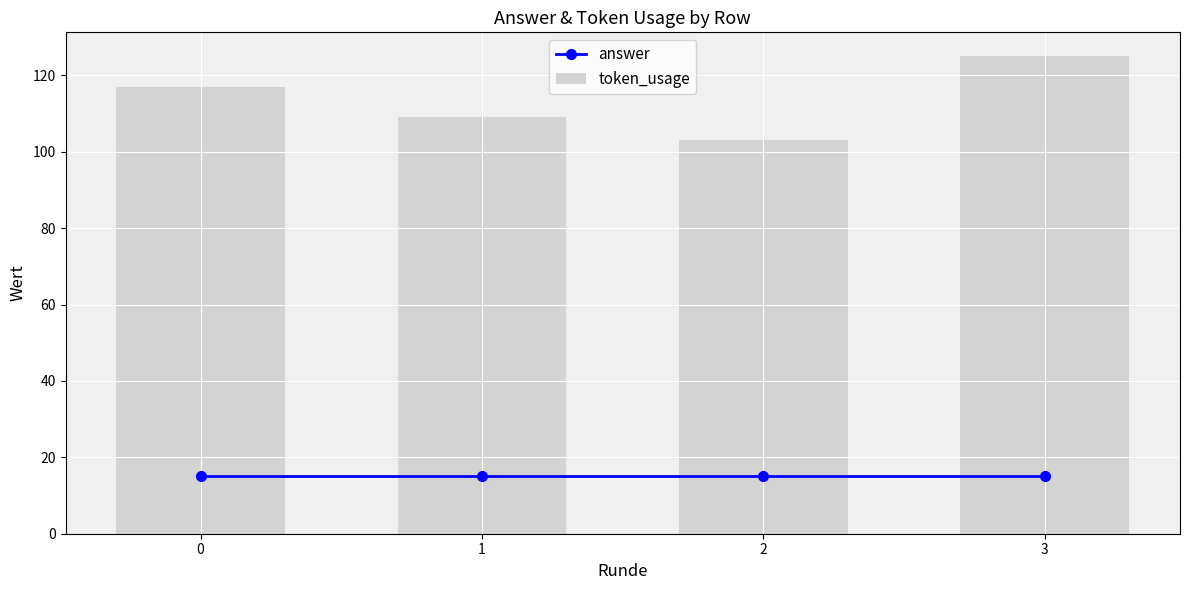

At 2, list the series in order from largest to smallest.

token_usage, answer